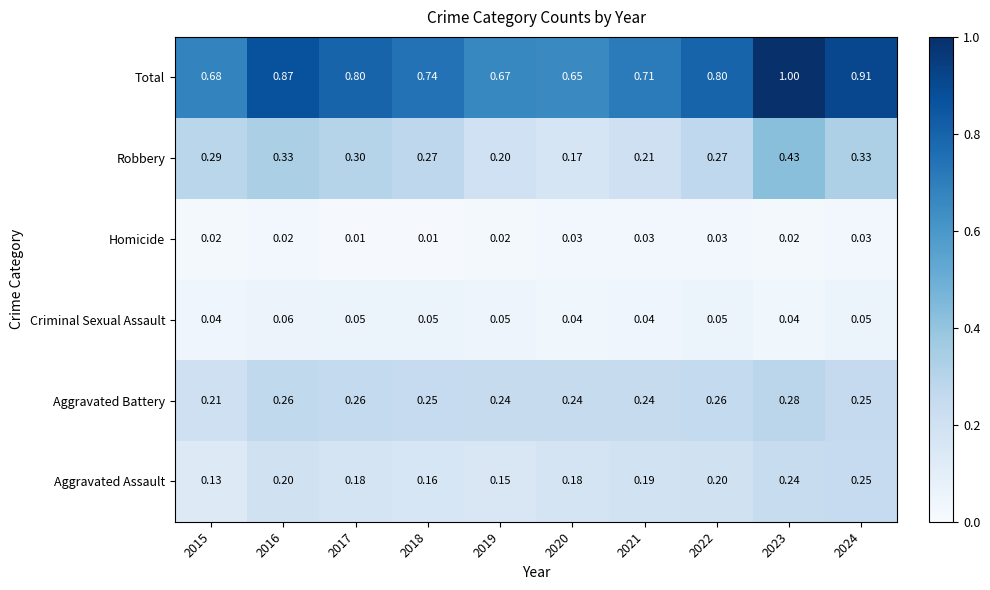

What is the greatest value displayed?

1.0